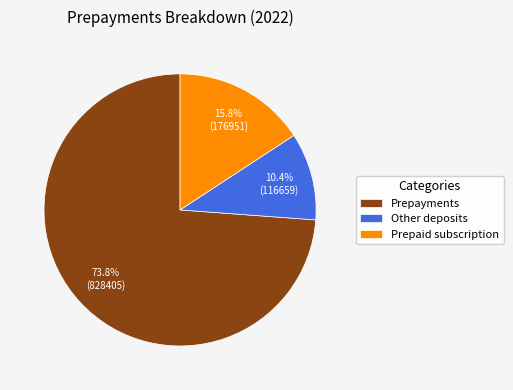

Is it true that Prepaid subscription is 22% of the pie?

False